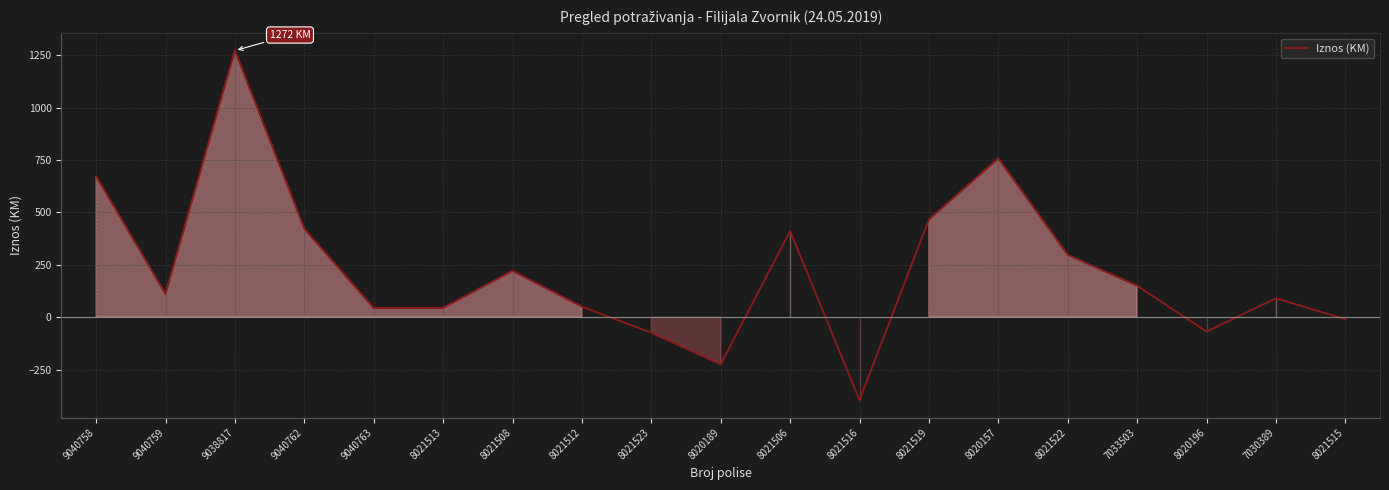

True or false: the data shows 1706.5 at 9038817.

False